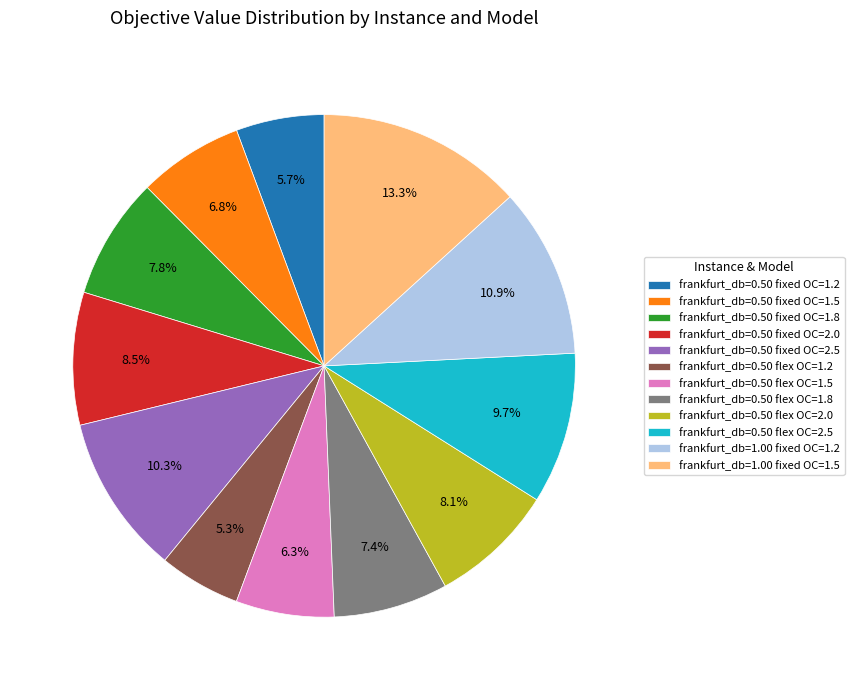

Is it true that frankfurt_db=0.50 flex OC=1.5 is 6% of the pie?

True